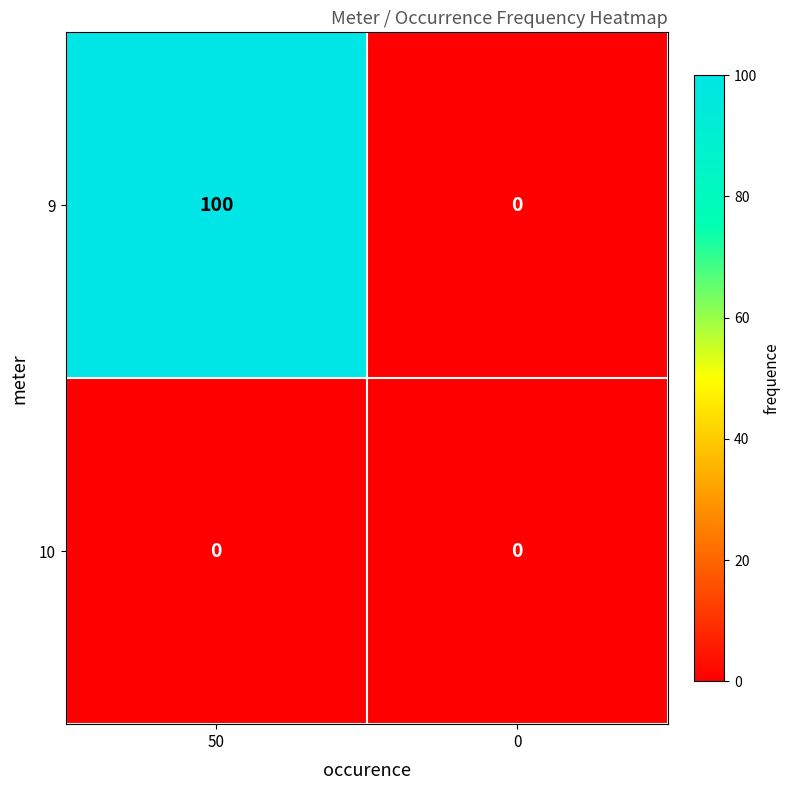

Is the value of 9 at 50 greater than the value of 10 at 50?

Yes